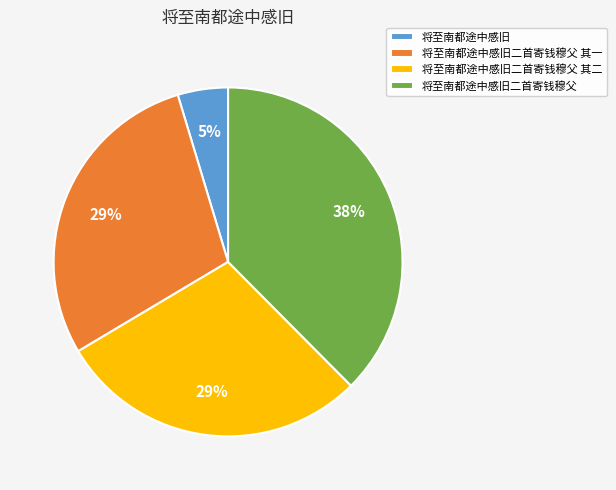

Is there a majority slice in this chart?

No